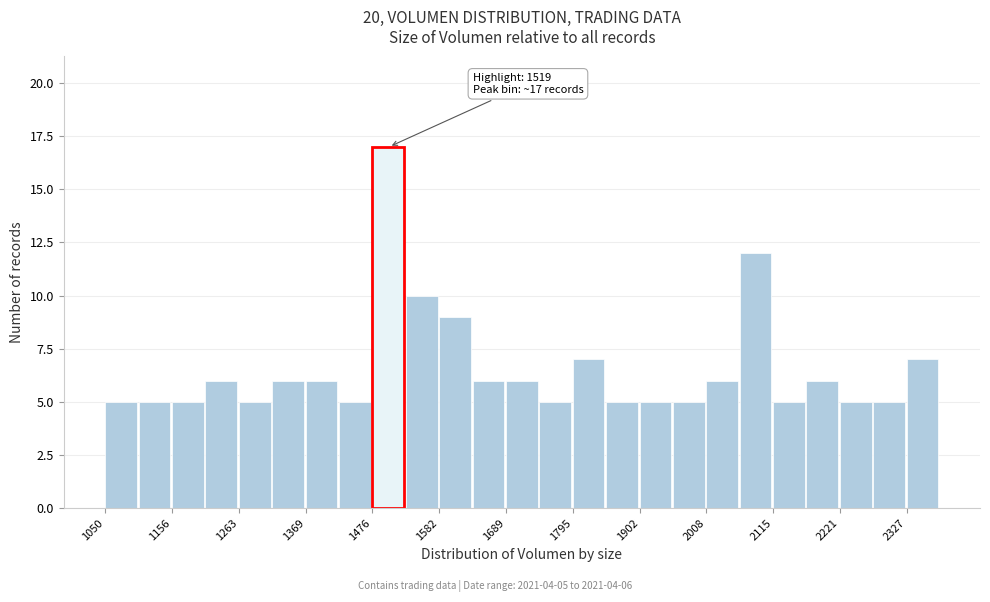

Read against the x-axis, roughly where is the centre of the tallest bar?

1500